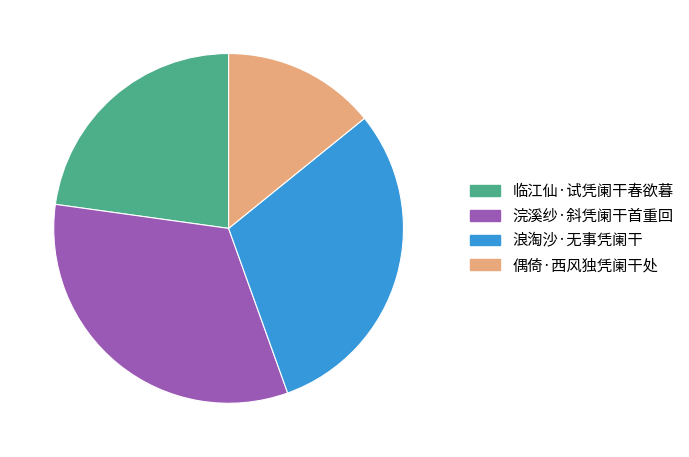

Which category has the biggest portion of the pie?

浣溪纱·斜凭阑干首重回